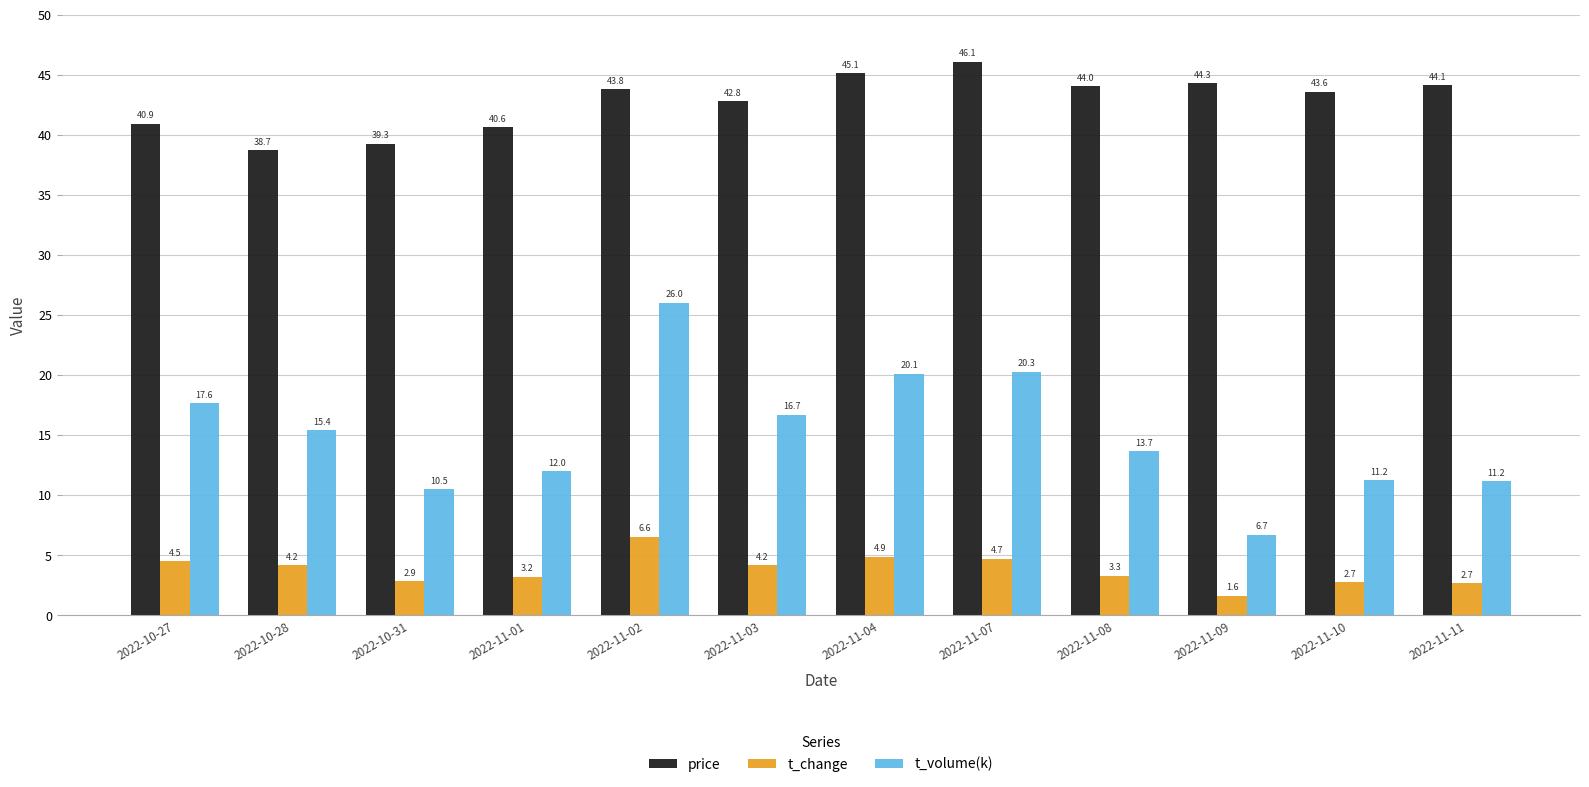

Which category has the highest value in the price series?

2022-11-07